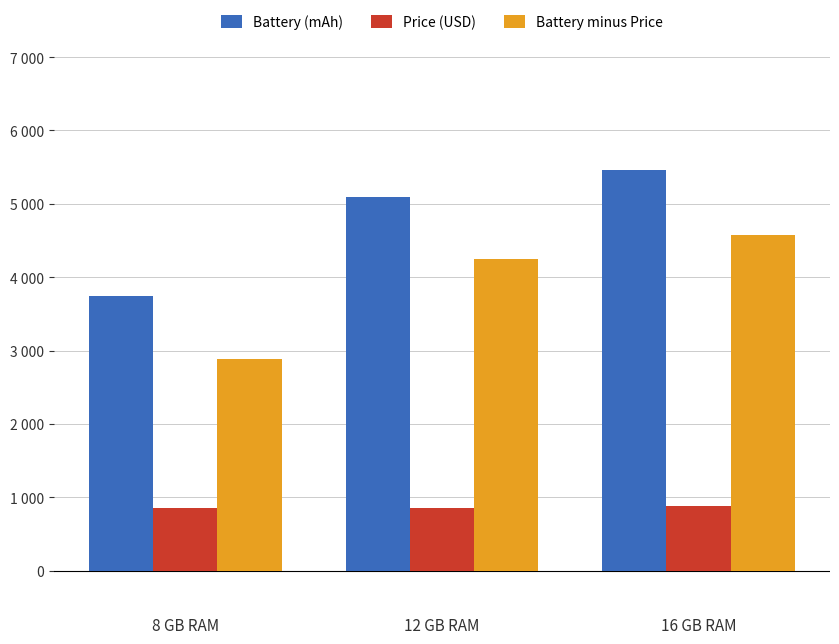

What is the label of the 1st bar from the right?

16 GB RAM